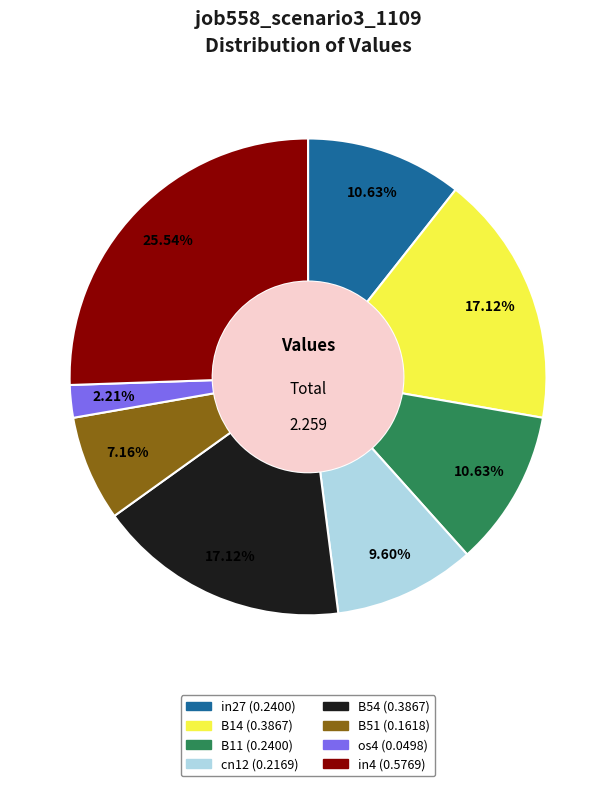

Is there any slice that represents more than half of the pie?

No